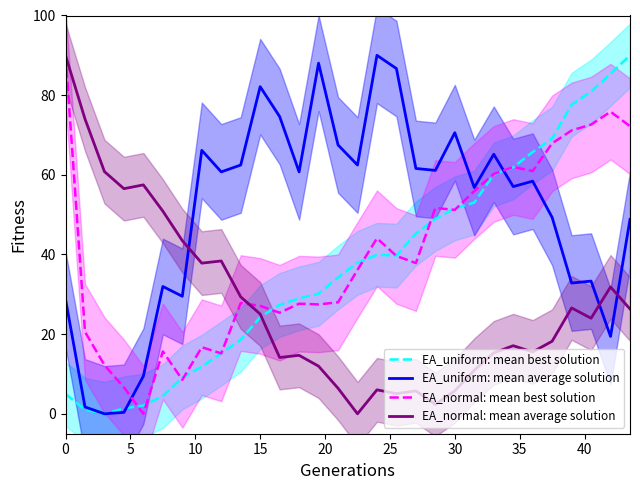

How many data points does each series have?

30